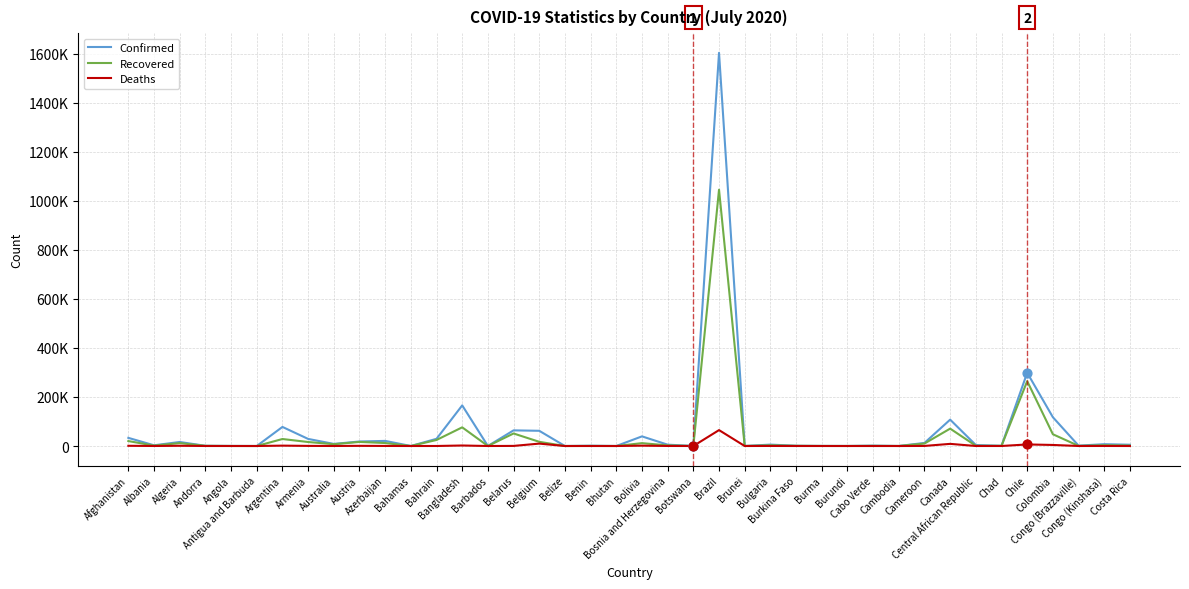

What are all the series names shown in the legend?

Confirmed, Recovered, Deaths